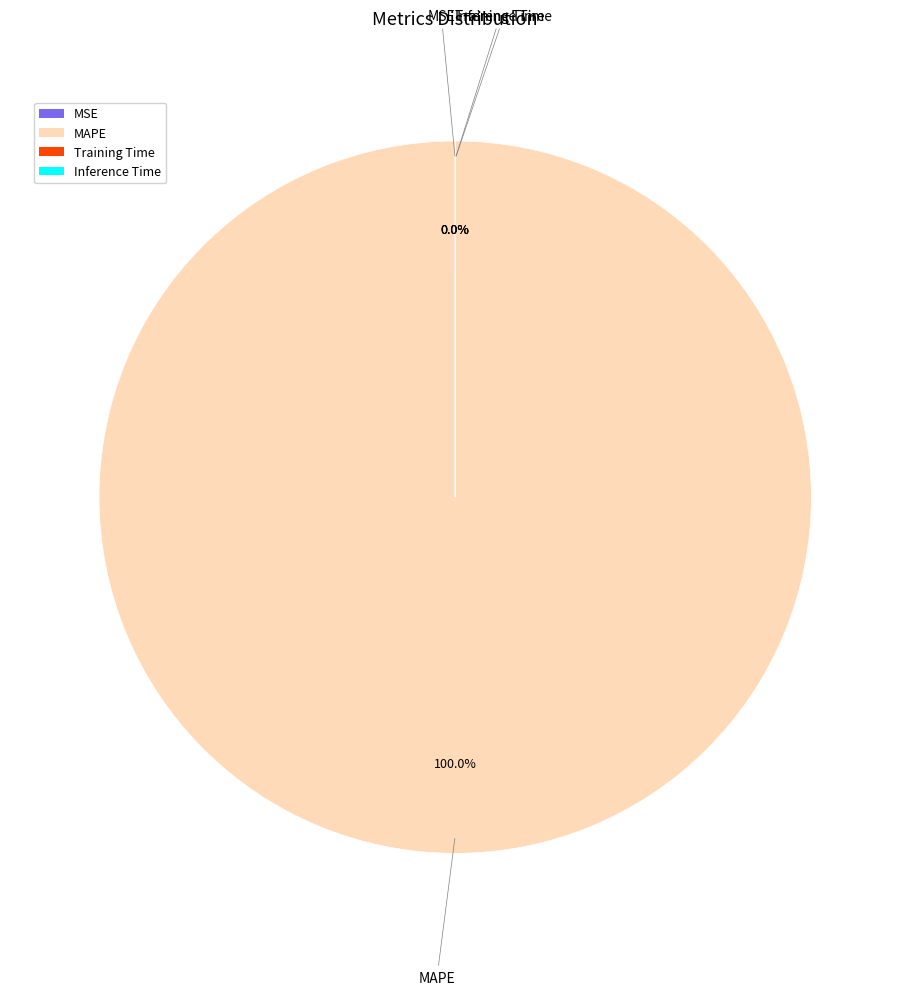

What portion of the pie excludes Training Time?

100.0%